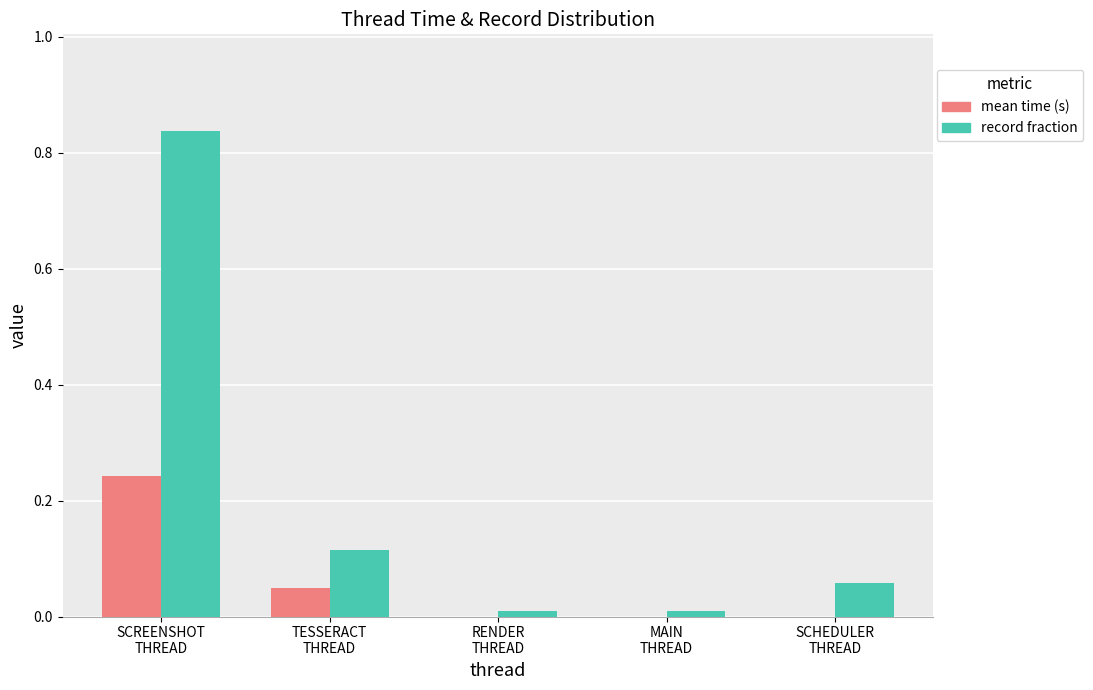

Which series changed the most between TESSERACT
THREAD and SCHEDULER
THREAD?

record fraction